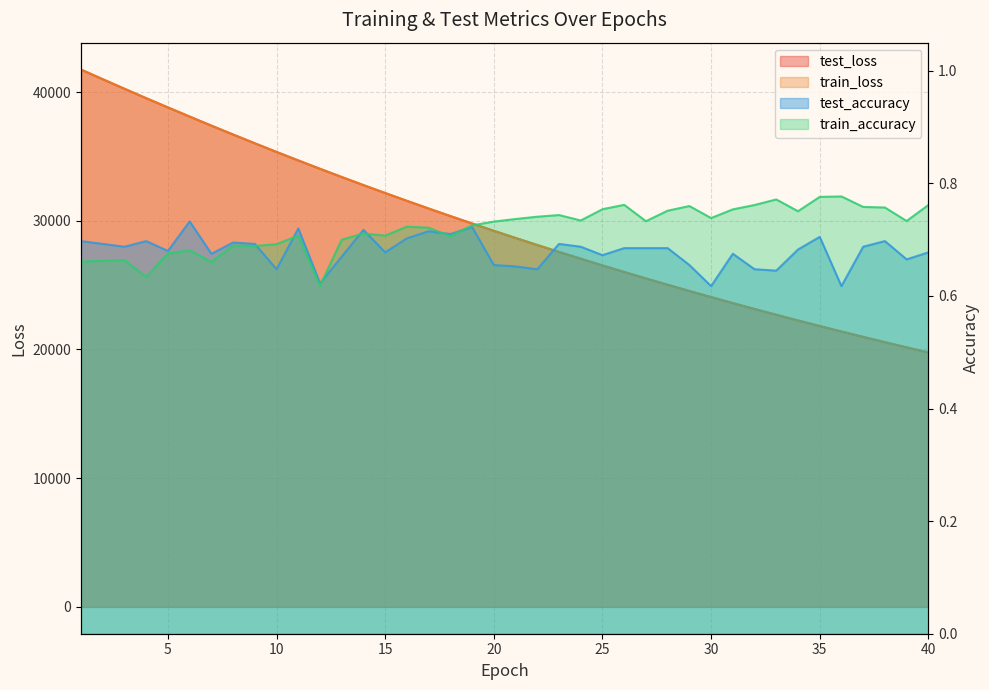

What is the maximum value shown in the chart?

41752.0